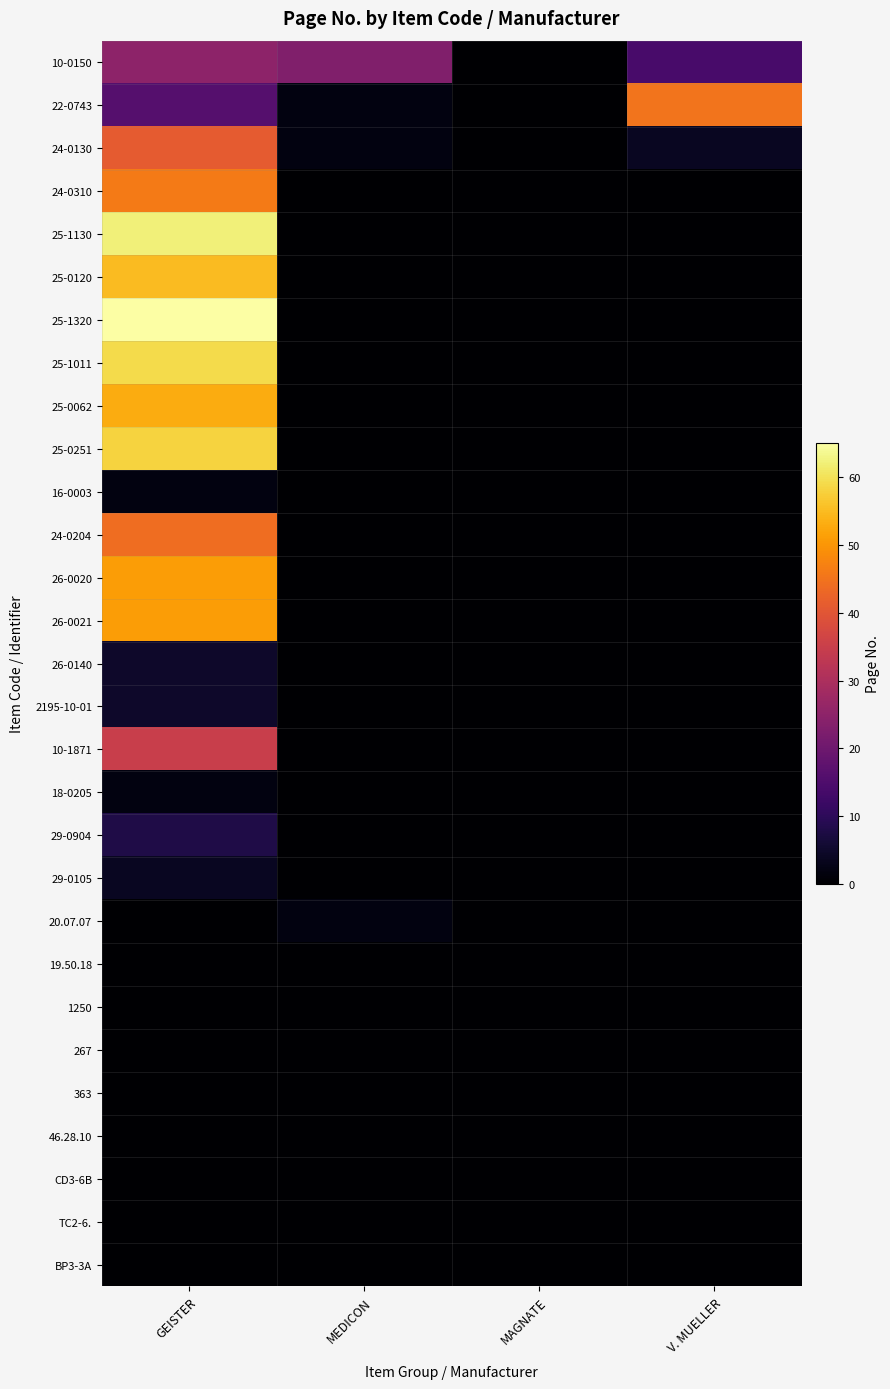

Which series has the largest range (max minus min)?

25-1320